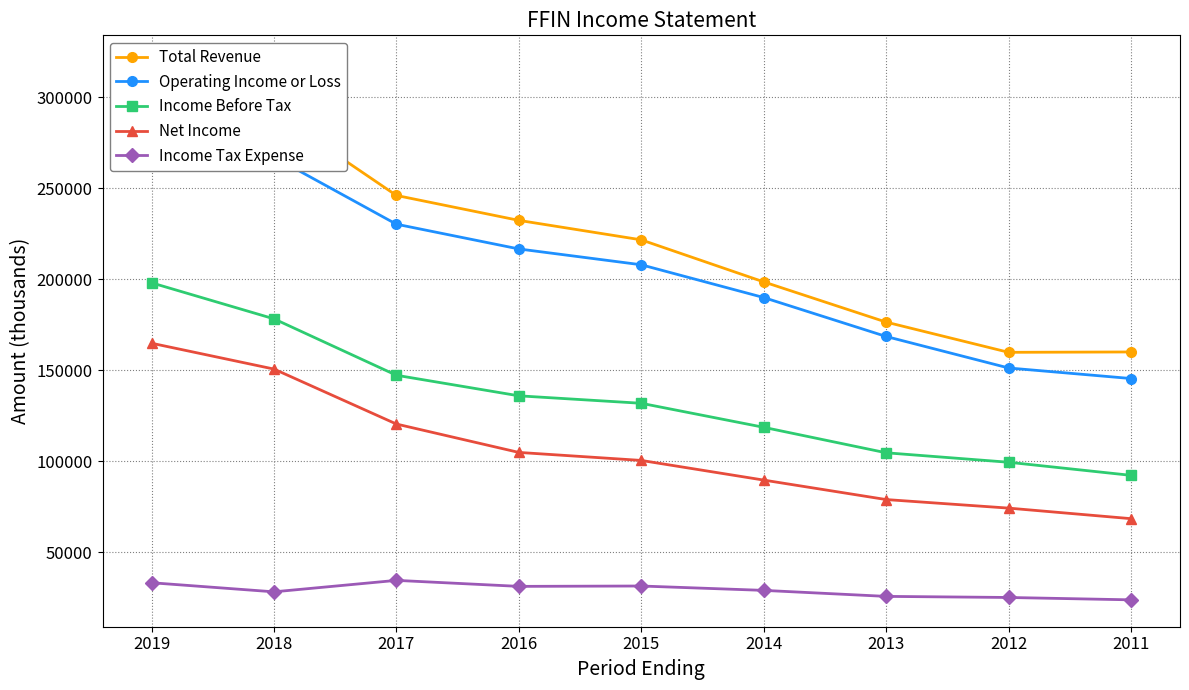

True or false: Income Tax Expense and Net Income cross at least once.

False